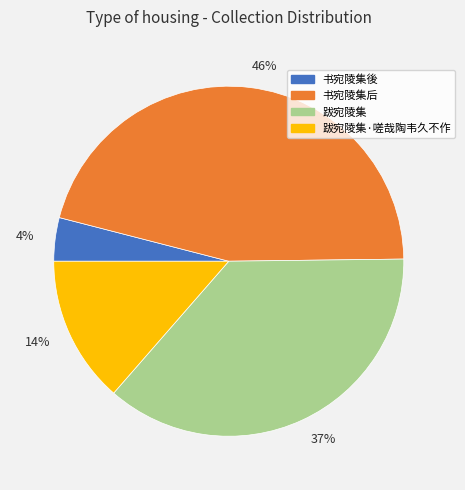

Is the sum of 书宛陵集后 and 跋宛陵集·嗟哉陶韦久不作 greater than half?

Yes